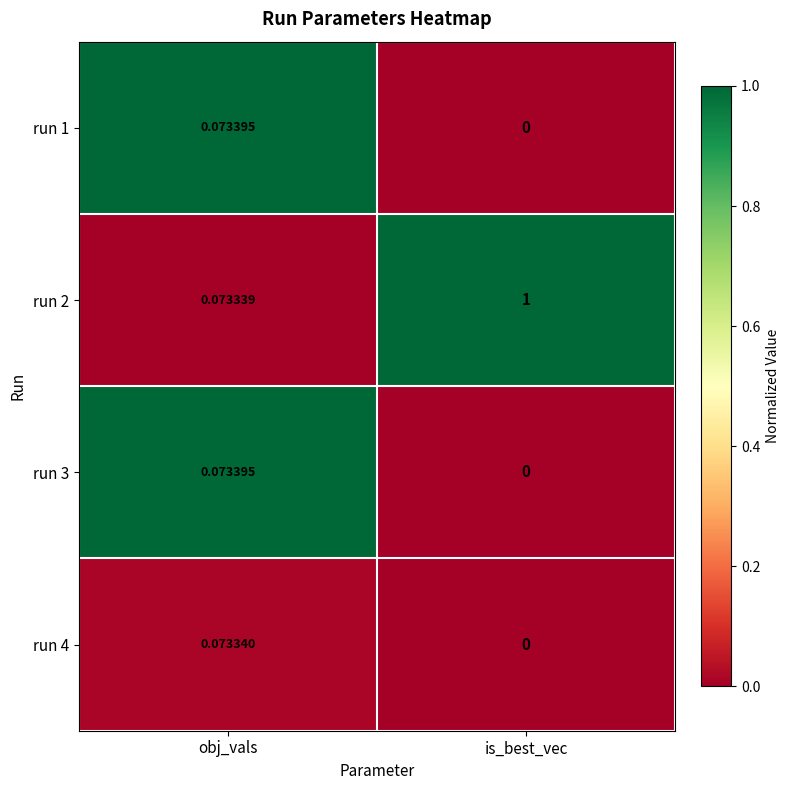

List the labels in order of run 3 value, largest first.

obj_vals, is_best_vec